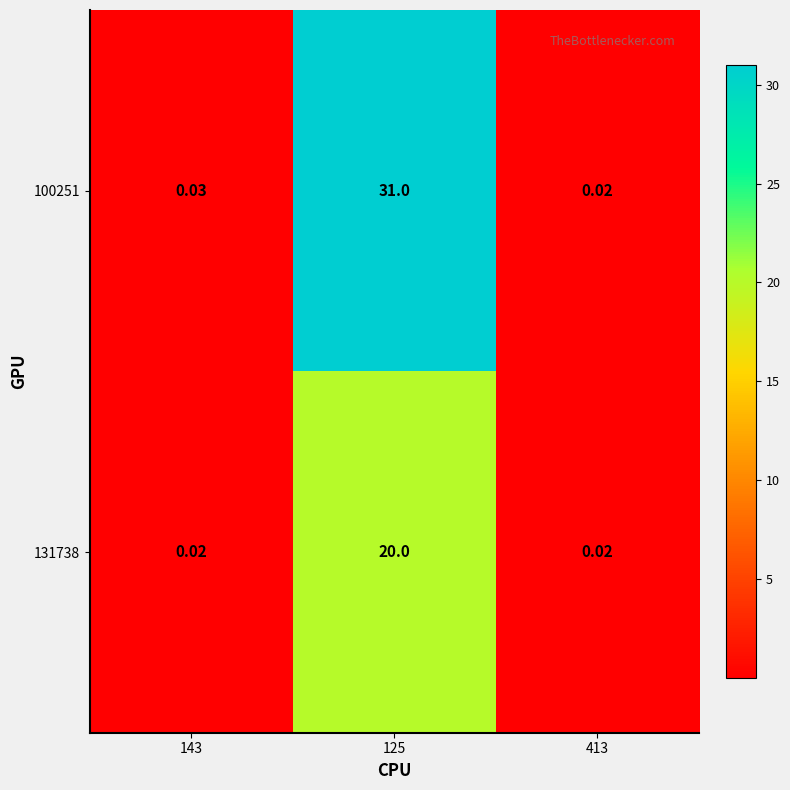

Rank the series by their maximum value, from highest to lowest.

100251, 131738